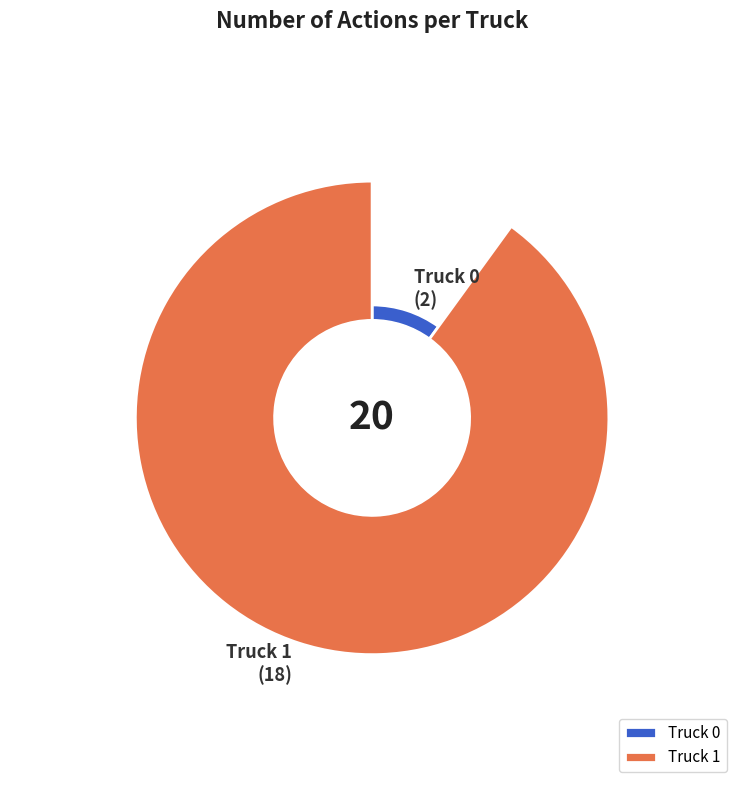

Does Truck 0 represent more than half of the total?

No